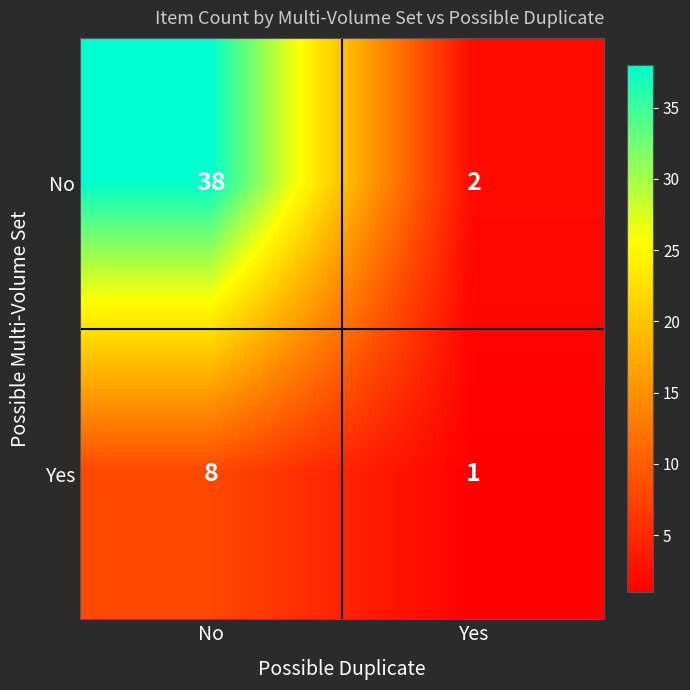

Reading left to right, transcribe all the data shown in this chart.

No: 38	2
Yes: 8	1